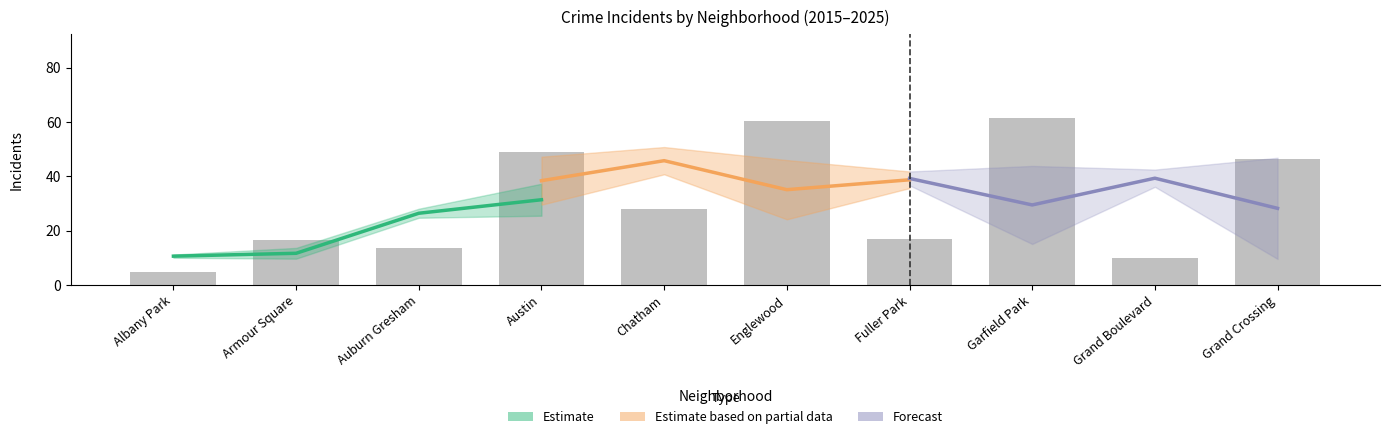

Are the bars horizontal?

No